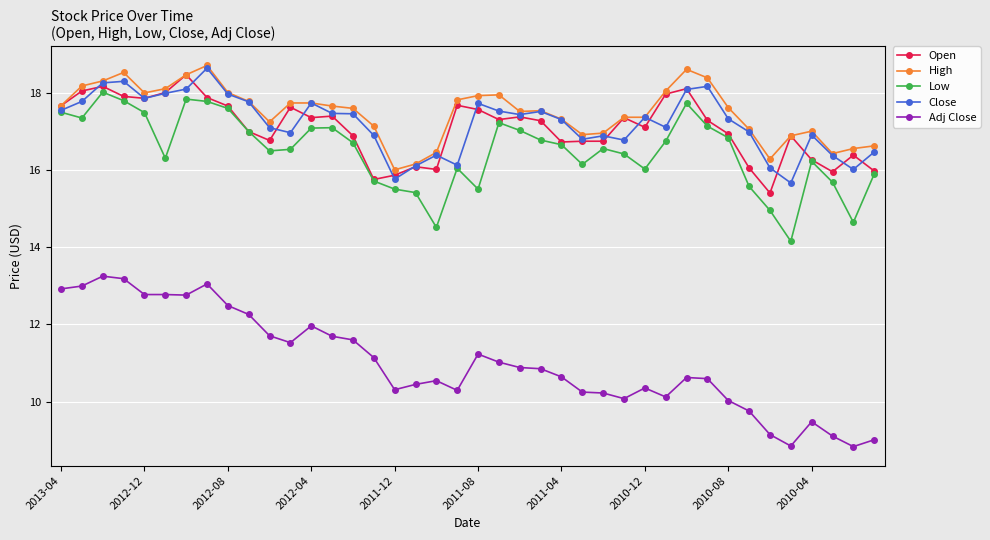

What is the value of the Close point at the 20th from the left?

16.1